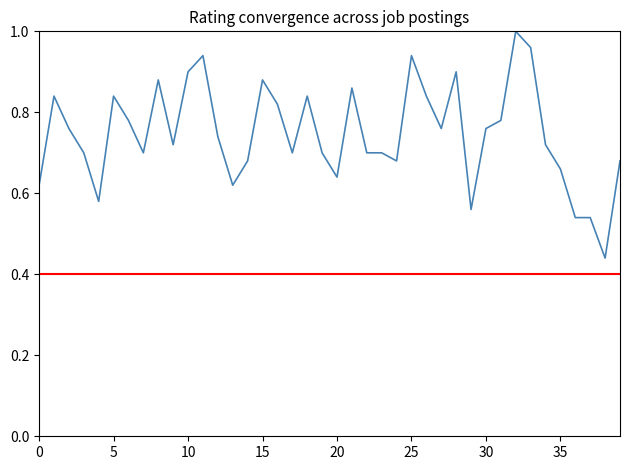

Reading left to right, extract all data points from this chart.

Rating: 0.6	0.8	0.8	0.7	0.6	0.8	0.8	0.7	0.9	0.7	0.9	0.9	0.7	0.6	0.7	0.9	0.8	0.7	0.8	0.7	0.6	0.9	0.7	0.7	0.7	0.9	0.8	0.8	0.9	0.6	0.8	0.8	1.0	1.0	0.7	0.7	0.5	0.5	0.4	0.7
threshold: 0.4	0.4	0.4	0.4	0.4	0.4	0.4	0.4	0.4	0.4	0.4	0.4	0.4	0.4	0.4	0.4	0.4	0.4	0.4	0.4	0.4	0.4	0.4	0.4	0.4	0.4	0.4	0.4	0.4	0.4	0.4	0.4	0.4	0.4	0.4	0.4	0.4	0.4	0.4	0.4